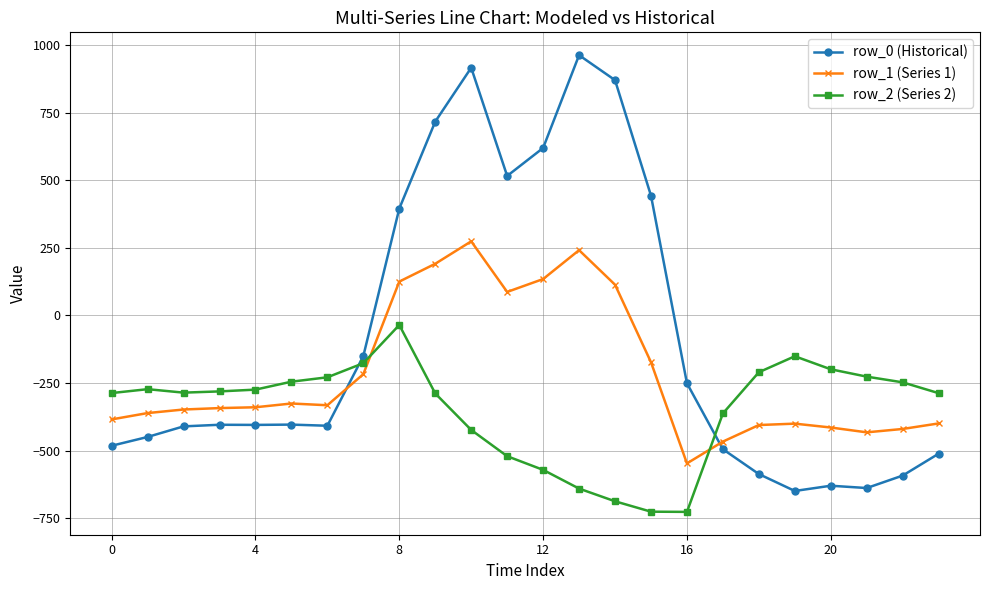

Which series has the largest range (max minus min)?

row_0 (Historical)